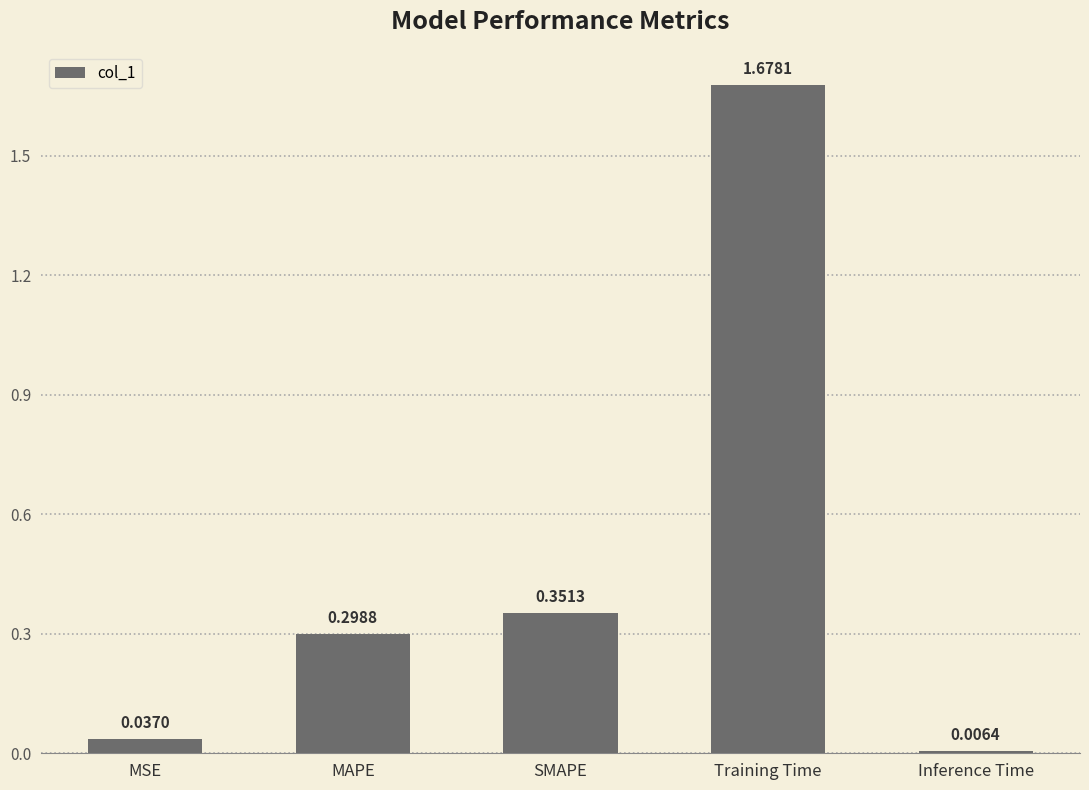

Which label corresponds to the largest value in the chart?

Training Time